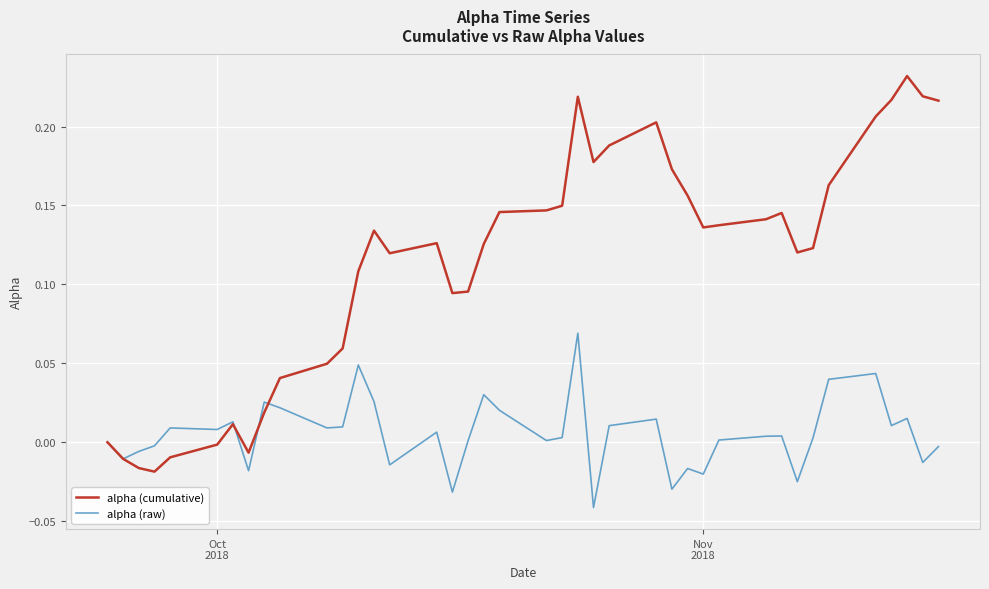

Rank the series by their maximum value, from highest to lowest.

alpha (cumulative), alpha (raw)